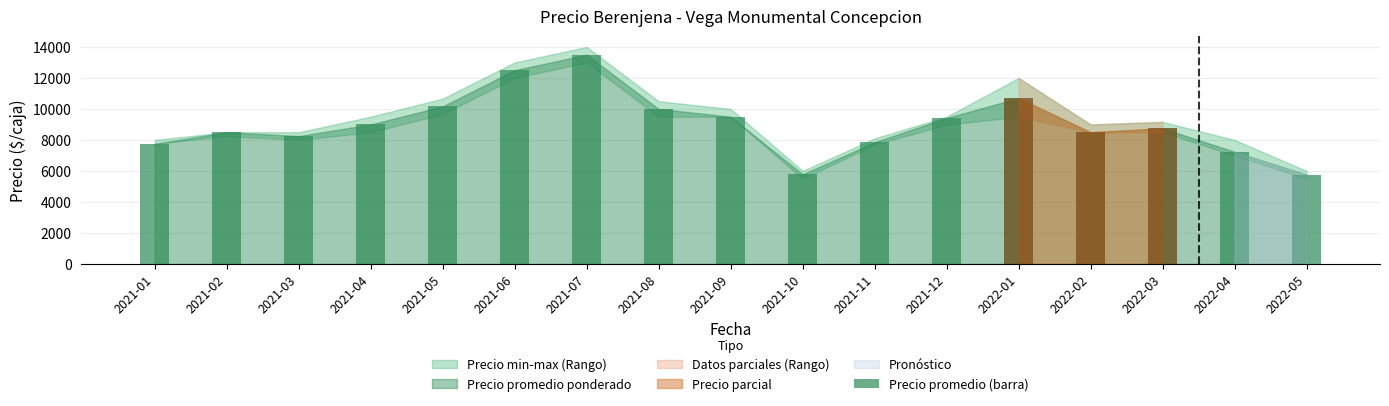

What is the difference between the maximum and minimum values?

7733